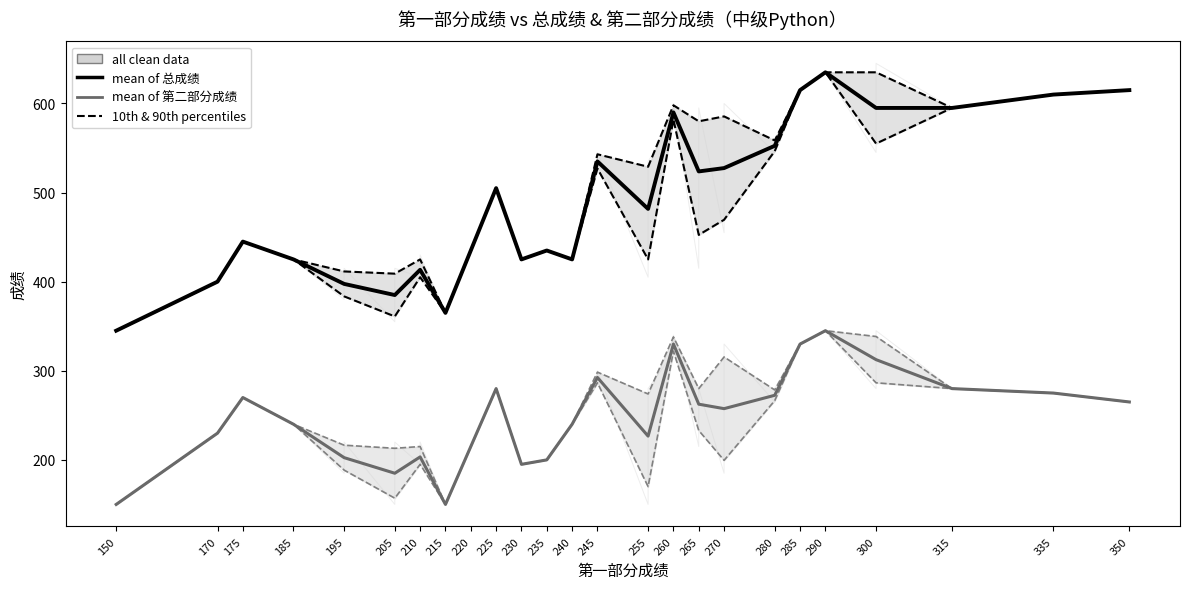

At which category is the sum across all series the highest?

300